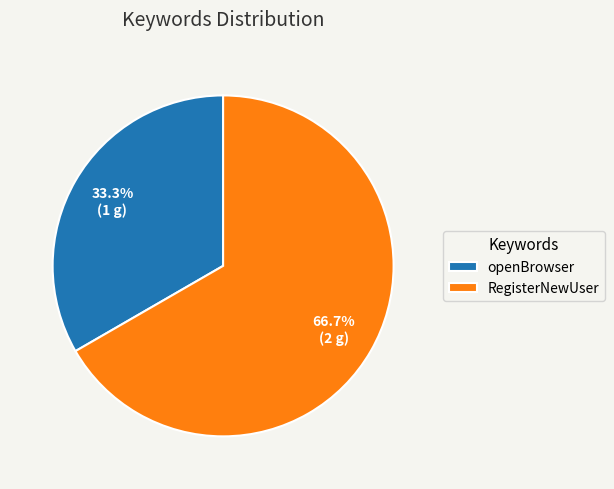

Is RegisterNewUser the majority of the pie?

Yes